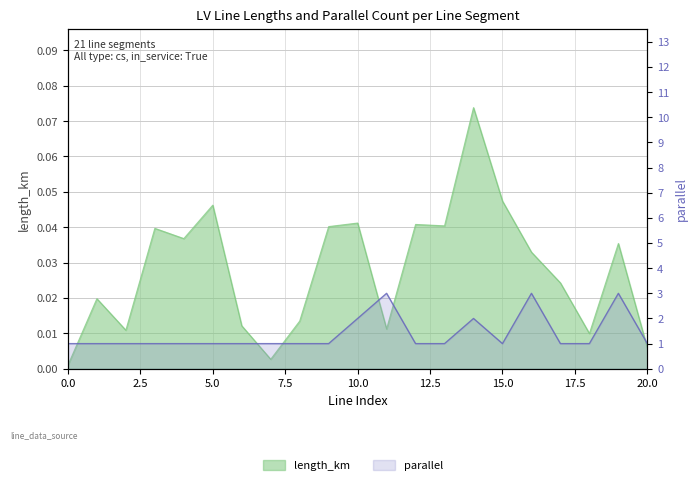

At which category does length_km reach its first local valley?

2